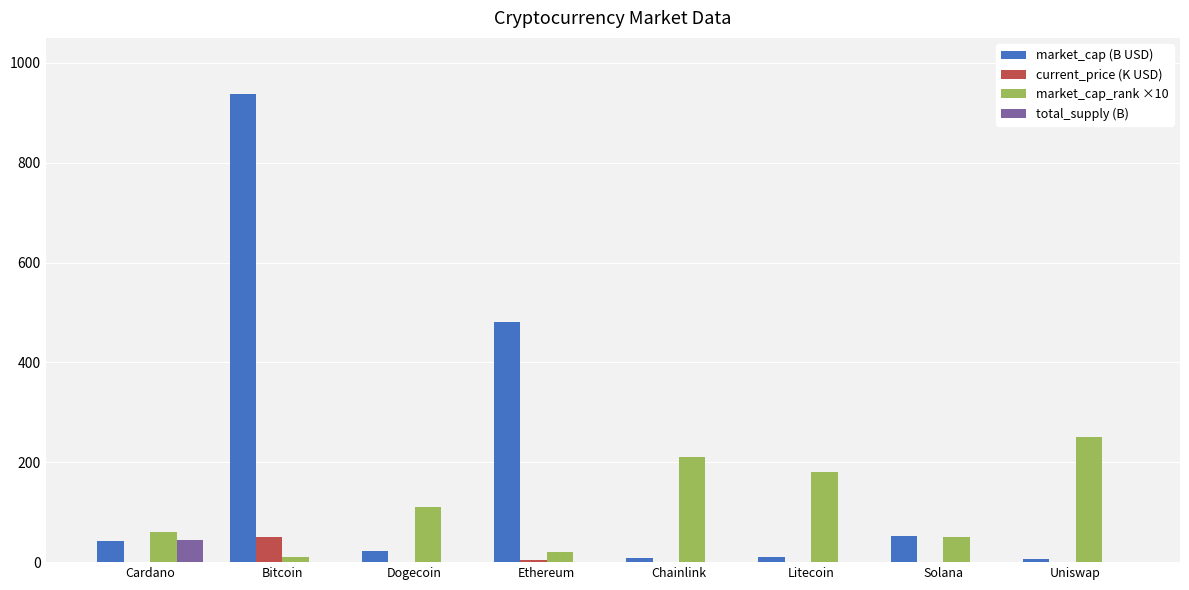

What is the highest value of the market_cap_rank ×10 series?

250.0